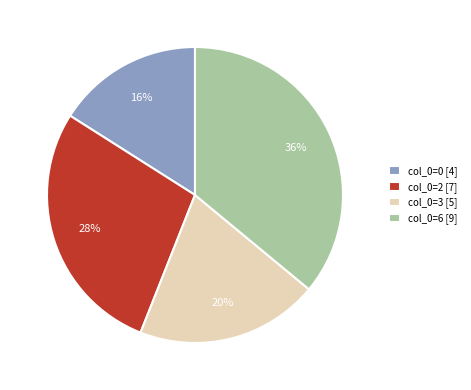

True or false: col_0=3 [5] accounts for 20% of the total.

True